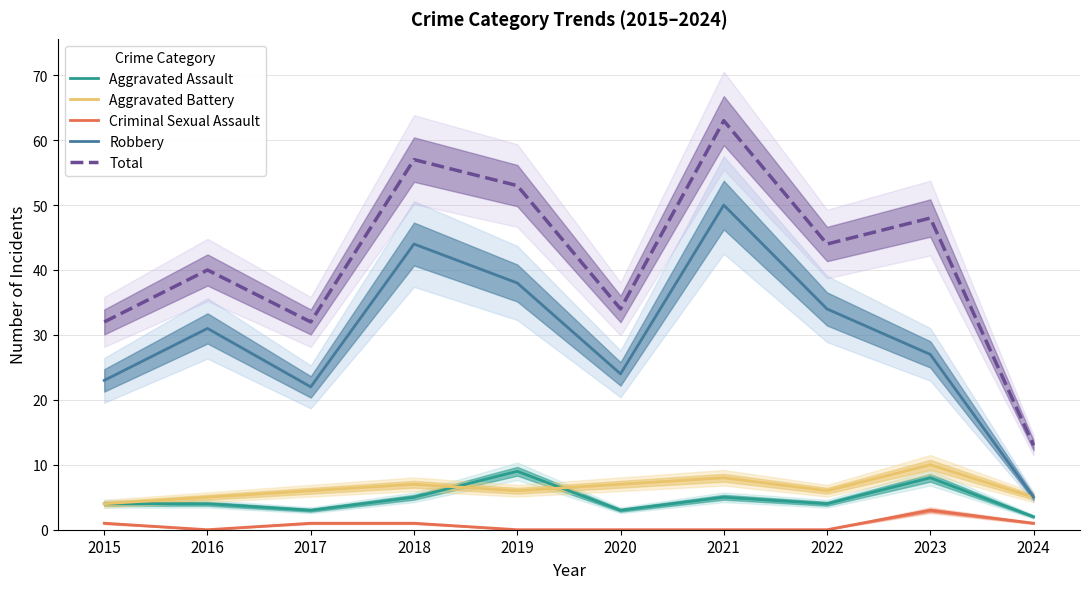

True or false: Criminal Sexual Assault and Aggravated Battery intersect in this chart.

False